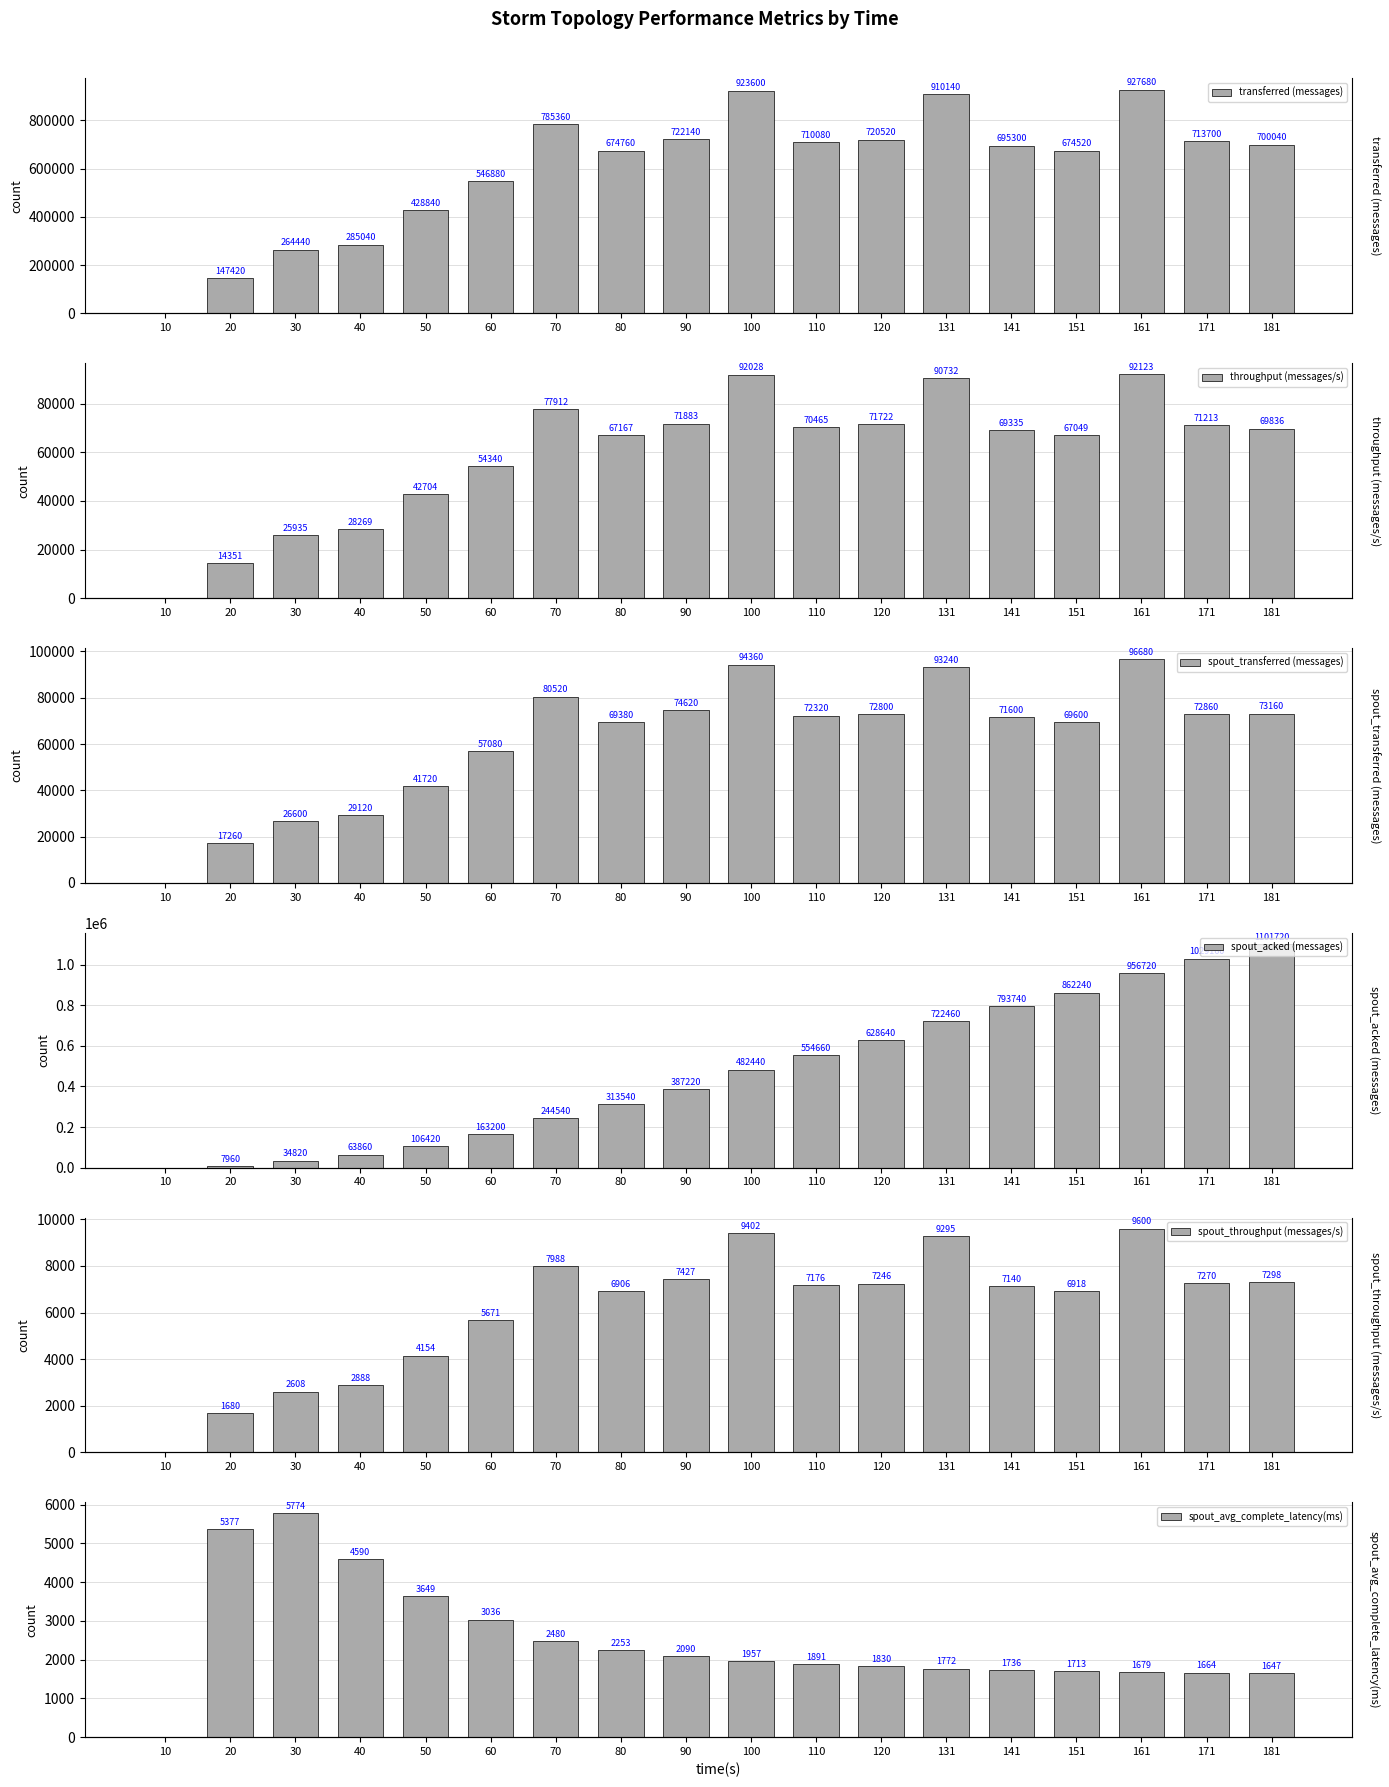

At which category is the sum across all series the highest?

161